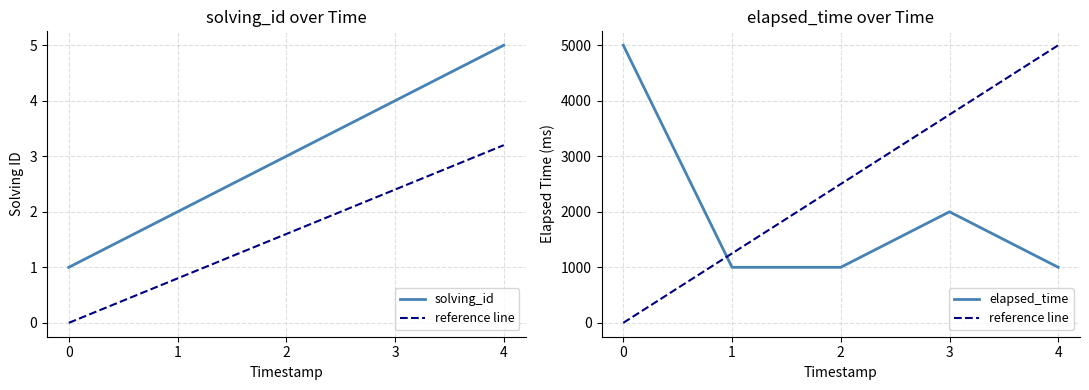

What is the difference between the highest and lowest values at 1?

1248